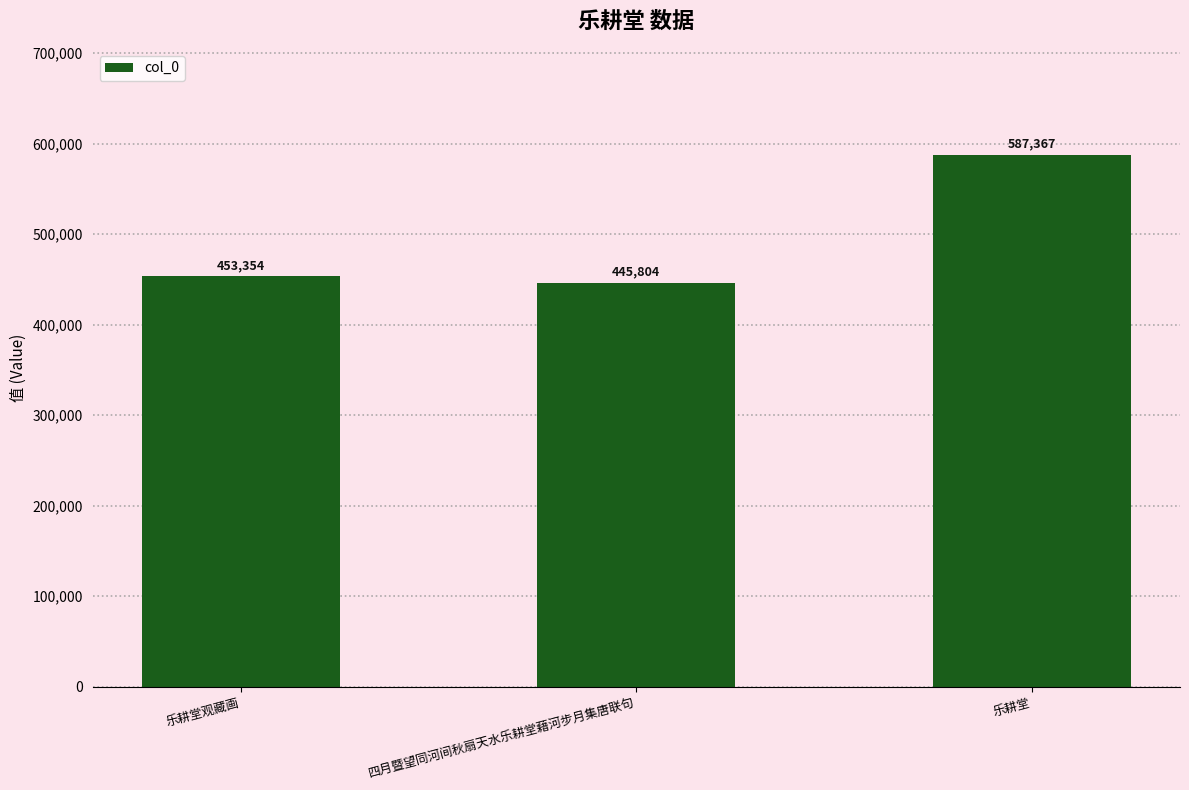

What is the maximum value shown in the chart?

587367